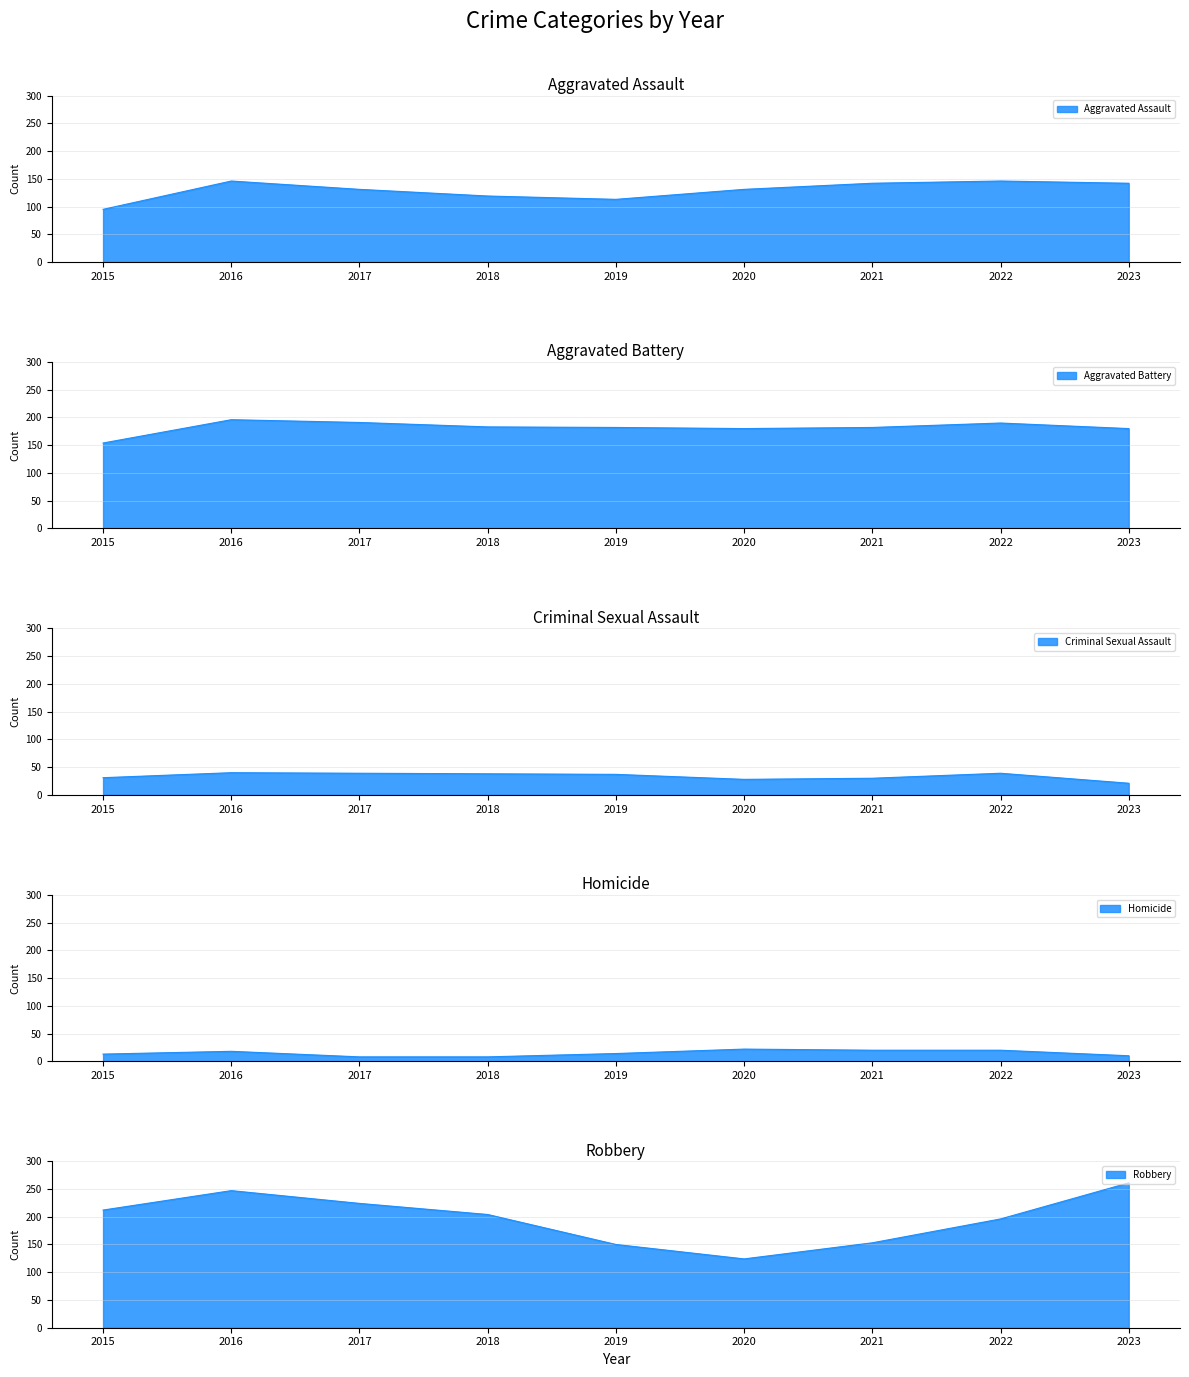

How many interior local peaks does the Homicide series have?

2